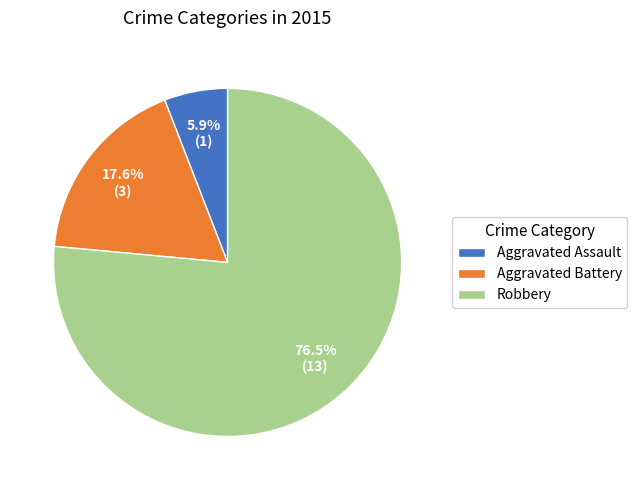

To the nearest percent, what is the difference between the largest and smallest slice percentages?

71%